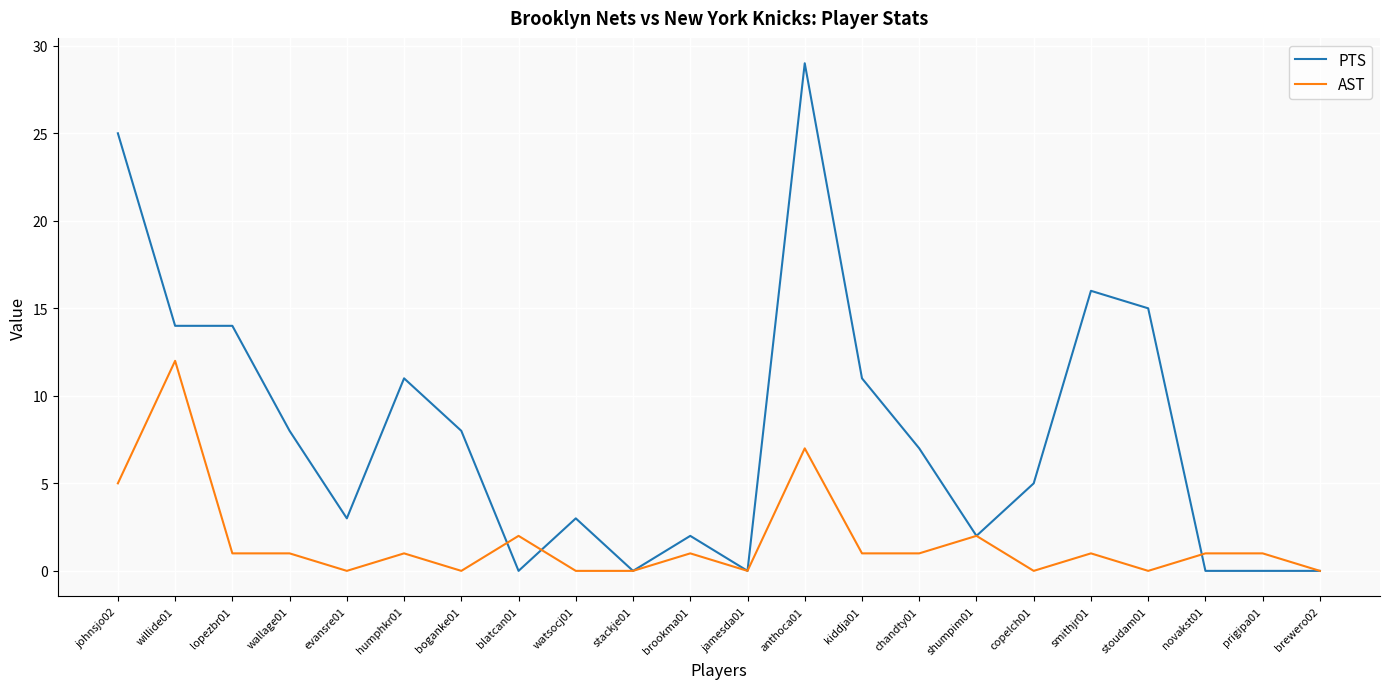

What are all the series names shown in the legend?

PTS, AST